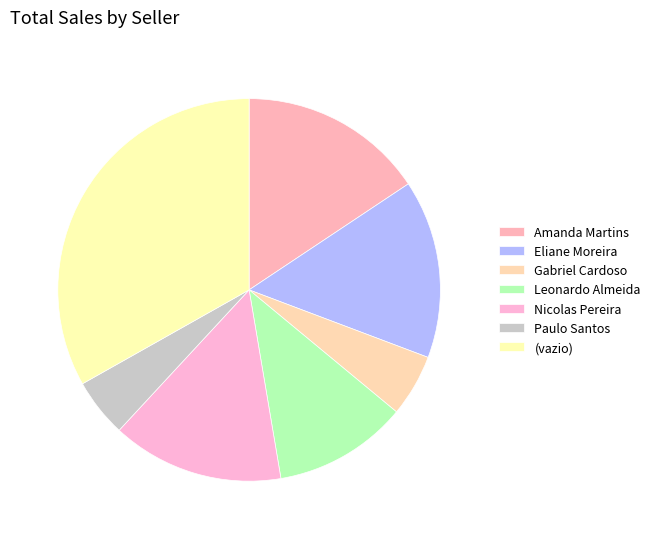

How many segments does this pie chart have?

7